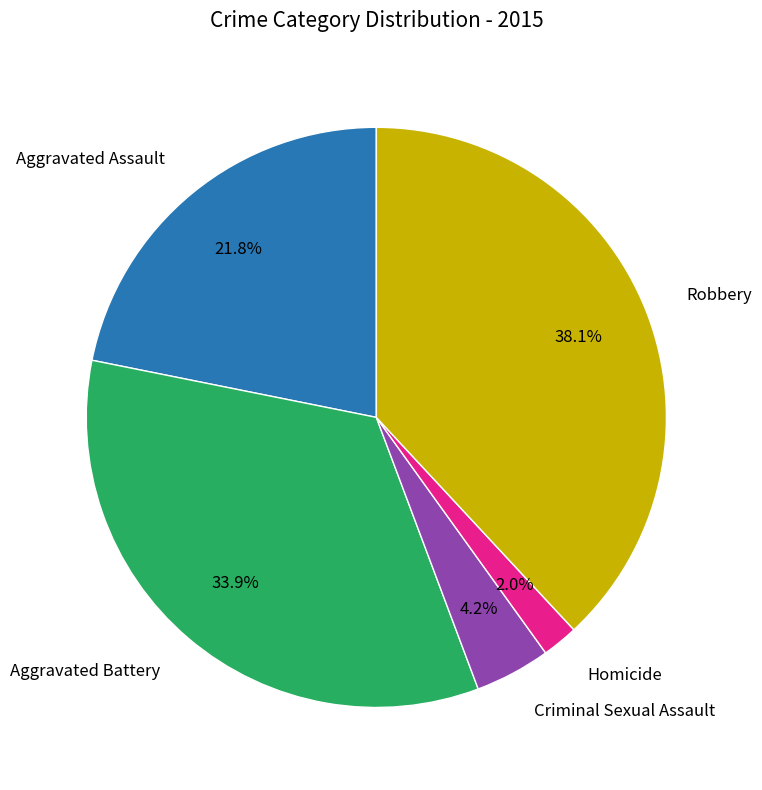

How many segments does this pie chart have?

5